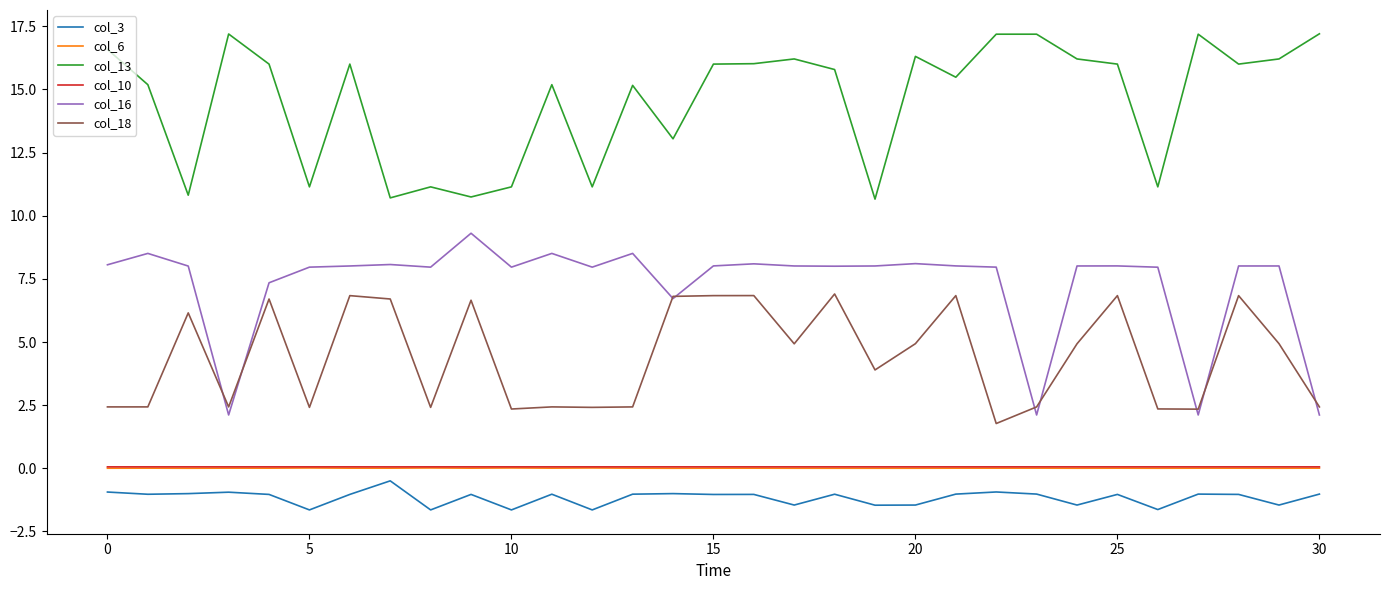

Which series has the largest total across all categories?

col_13